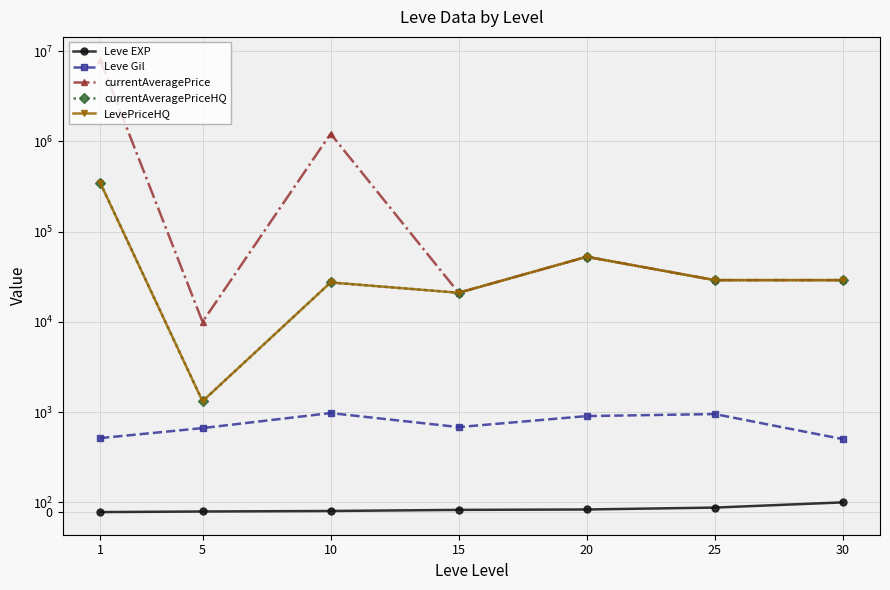

True or false: currentAveragePriceHQ and currentAveragePrice cross at least once.

False